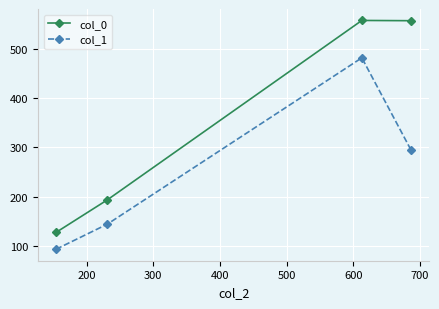

What is the lowest value of the col_0 series?

127.2